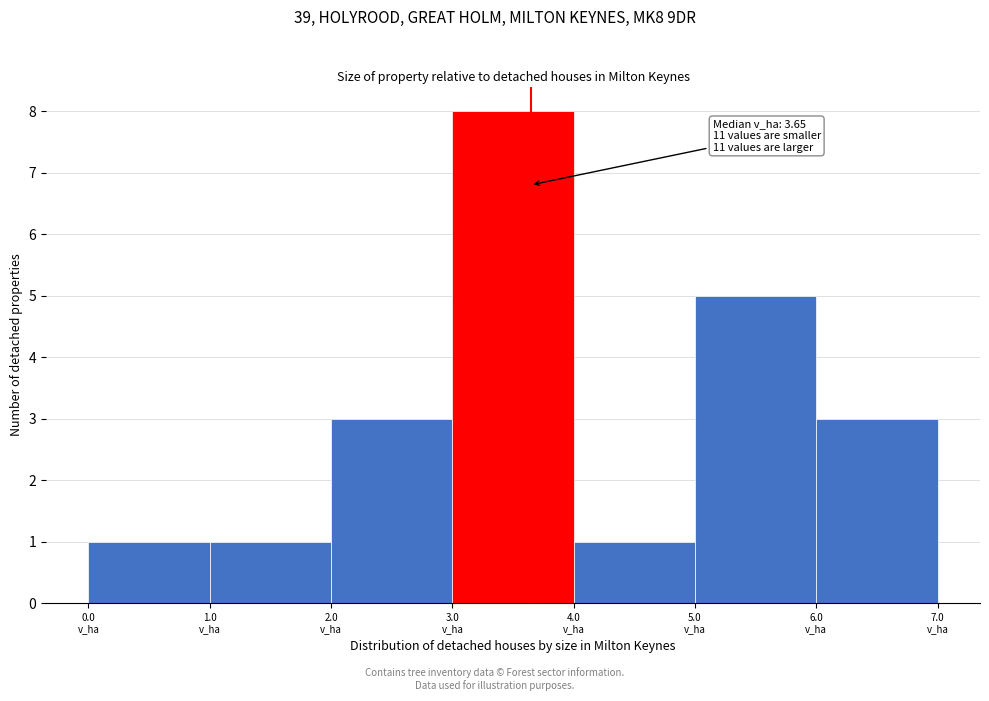

Which range on the x-axis has the tallest bar?

3 to 4